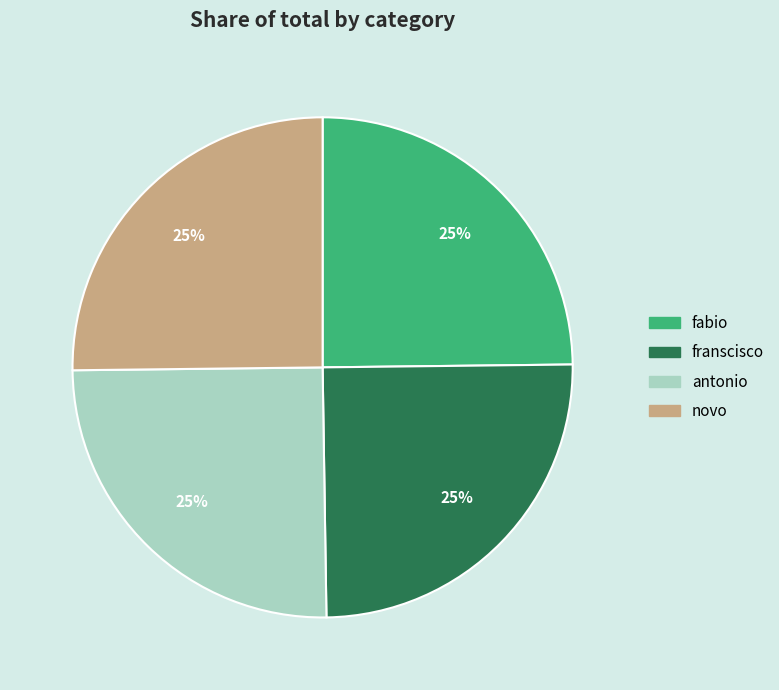

To the nearest percent, what portion does novo represent?

25%